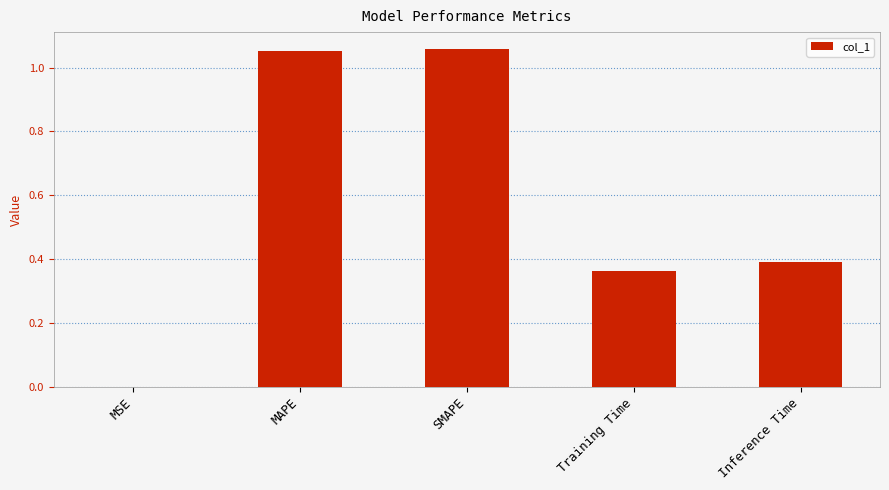

What is the sum of all values?

2.9